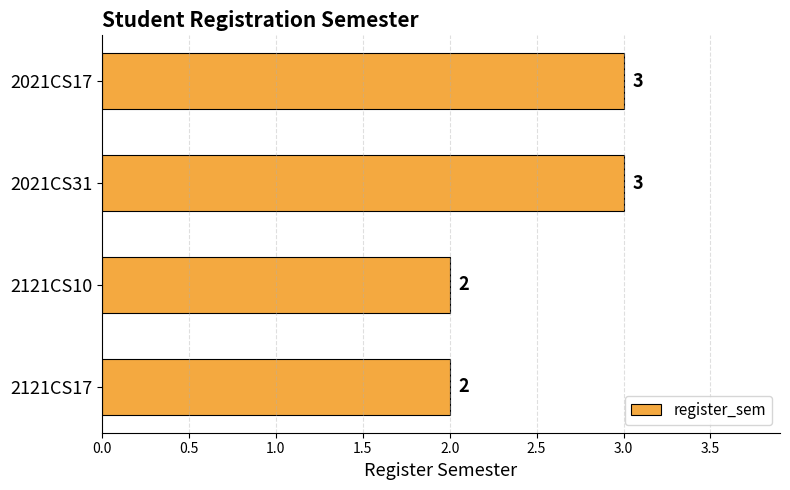

What is the ratio of the value at 2121CS10 to the value at 2021CS31?

0.7